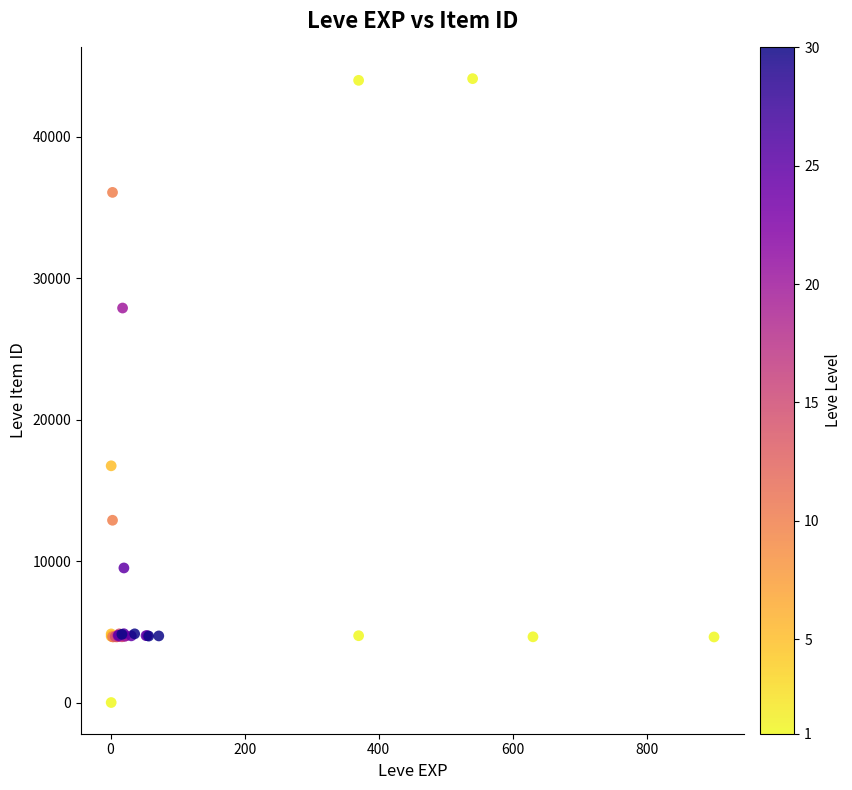

What Y value in the scatter plot is closest to 22050?

16734